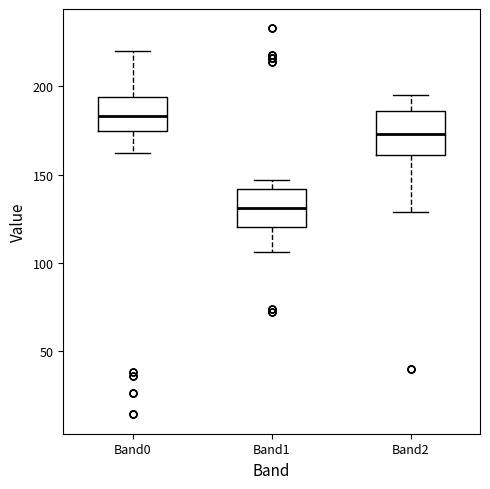

Where does the median line of the box for Band0 sit on the y-axis? The values are not printed on the chart, so give them approximately, as read against the axis.

185